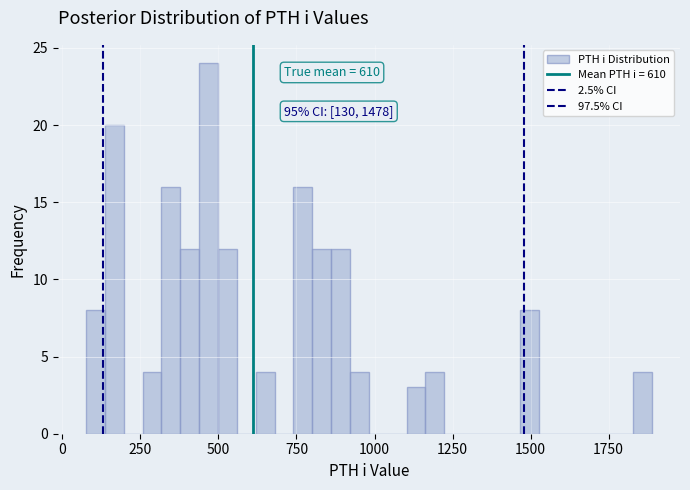

Read against the x-axis, roughly where is the centre of the tallest bar?

450